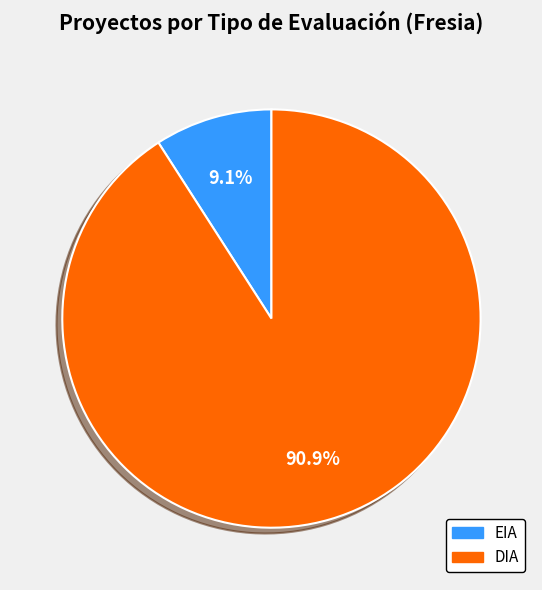

Which slice represents more than half of the pie?

DIA